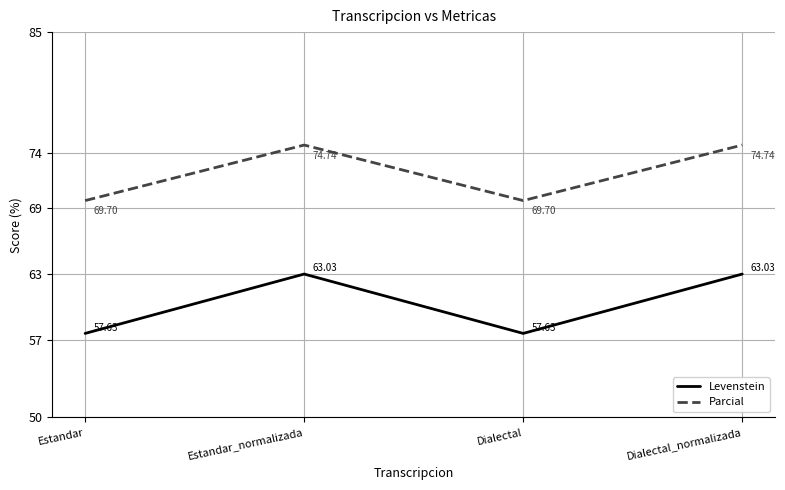

How many values in the Levenstein series exceed 63?

2